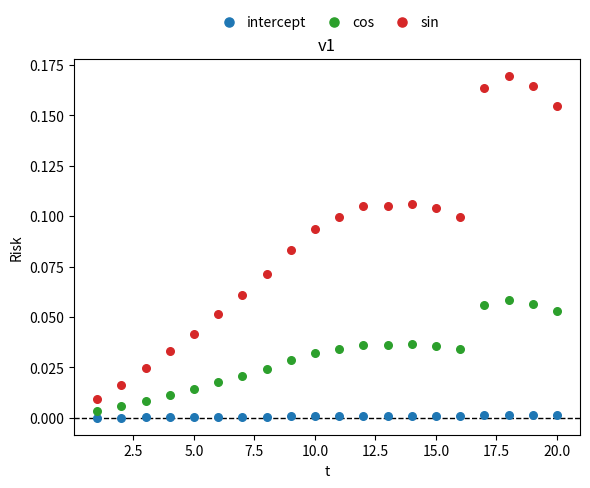

Which series has the largest Y range (max minus min)?

sin